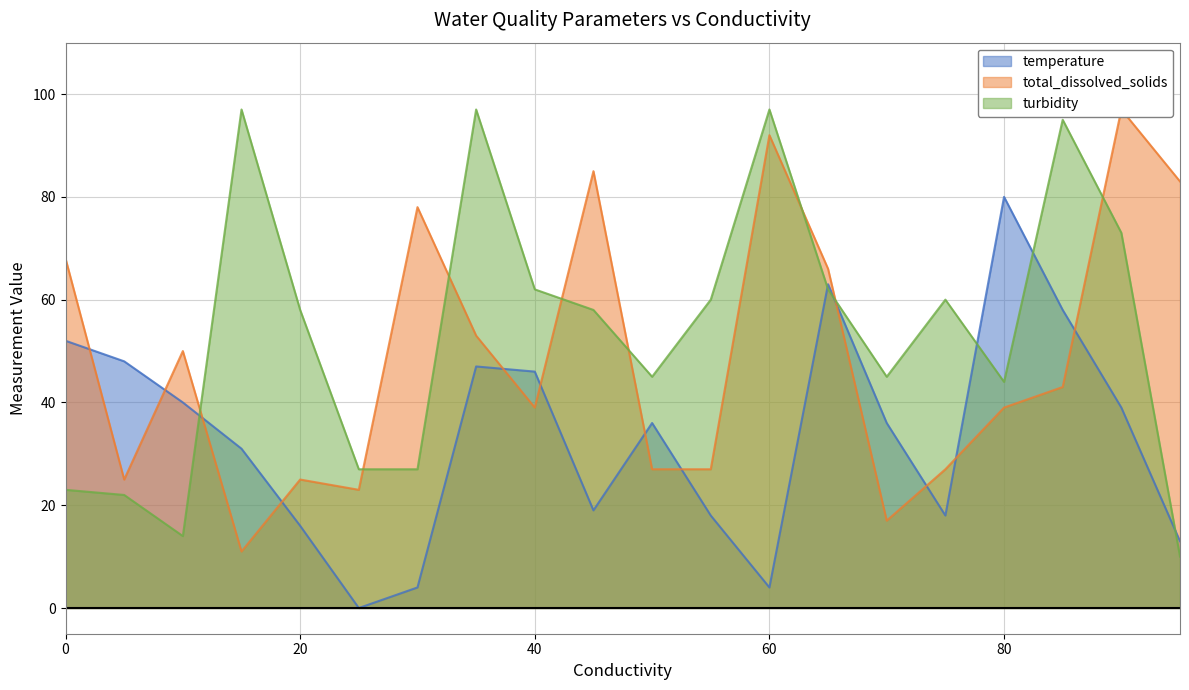

Read the turbidity value at 45, to the nearest 10.

60